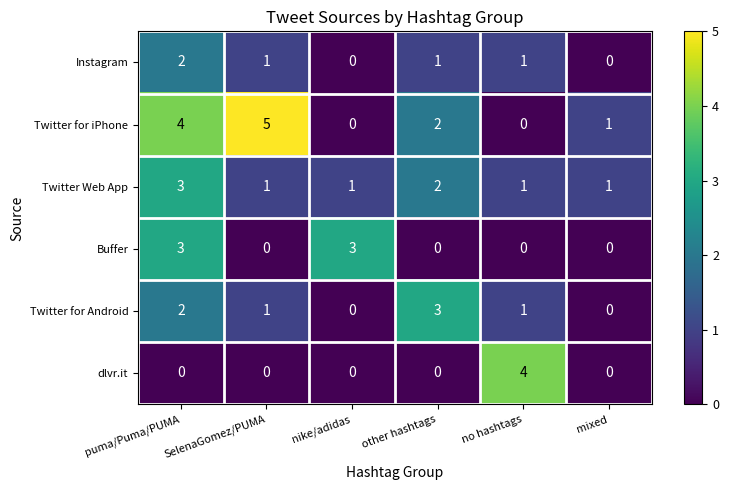

At which label does Twitter for Android reach its peak?

other hashtags